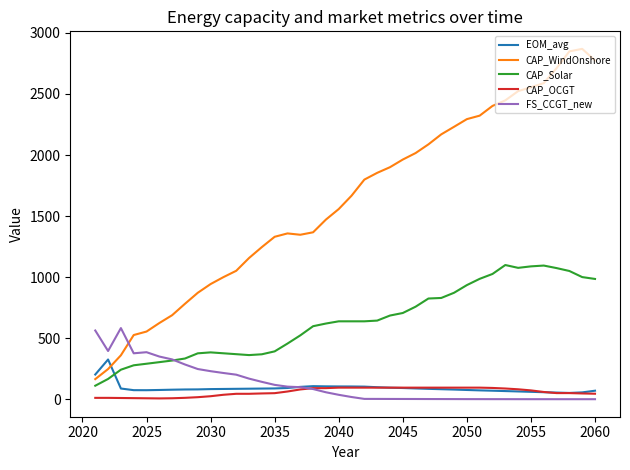

What is the minimum value for CAP_WindOnshore?

164.9